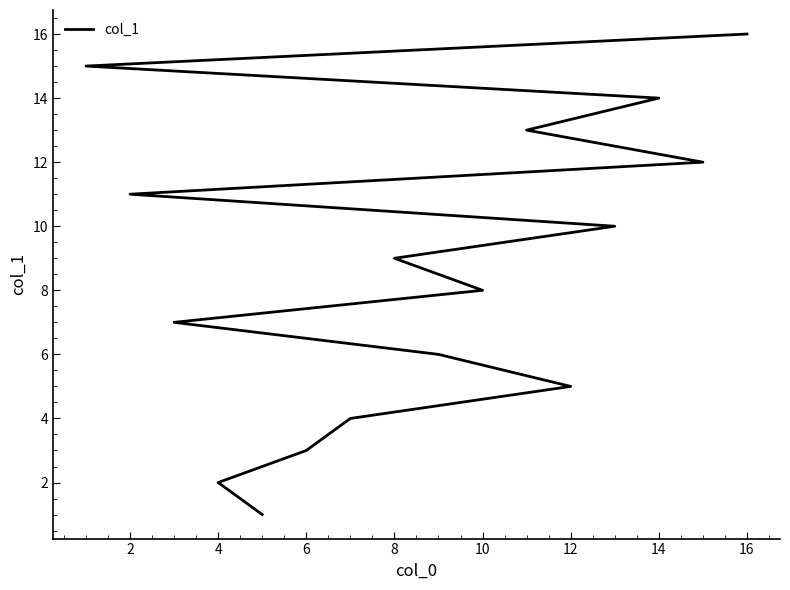

What is the greatest value displayed?

16